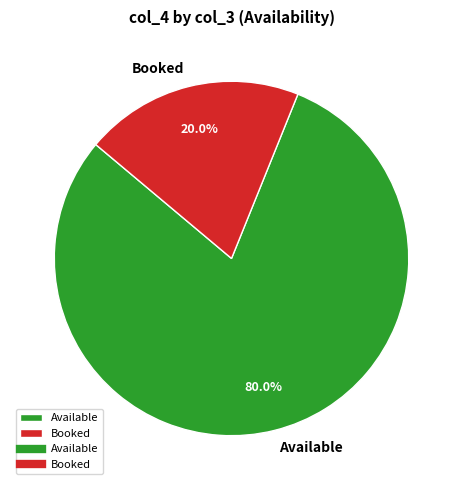

Count the number of slices in the pie.

2